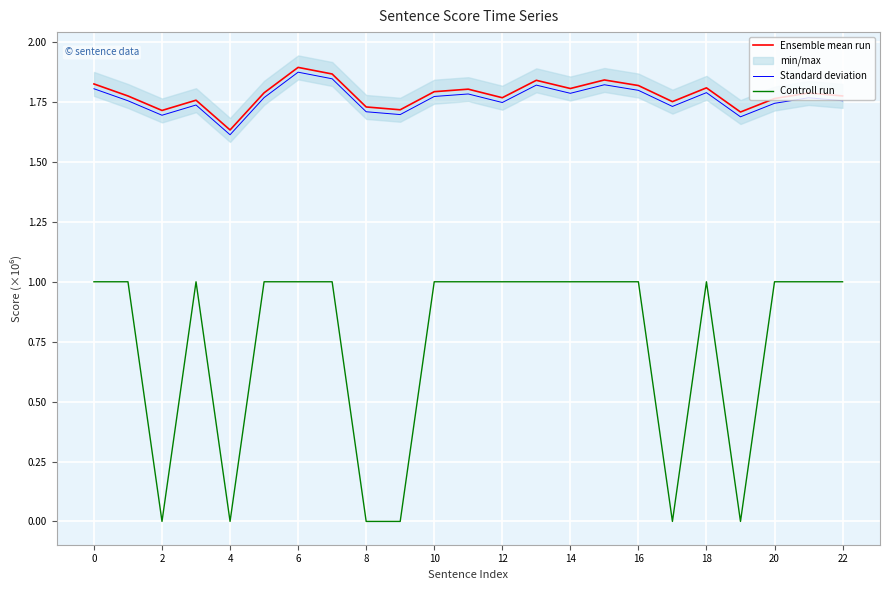

True or false: Controll run has a value of 1.0 at 0.

True